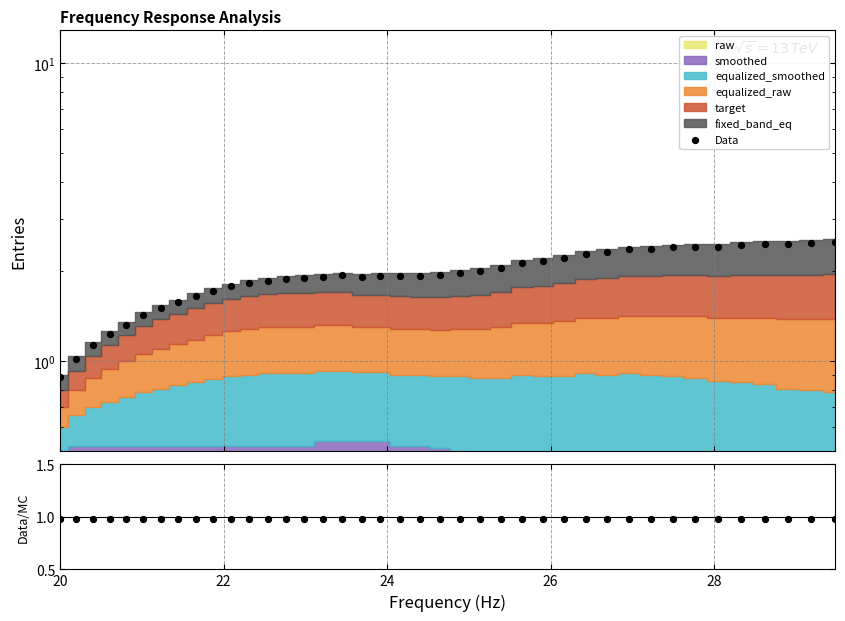

Which series contains the highest Y value?

Data